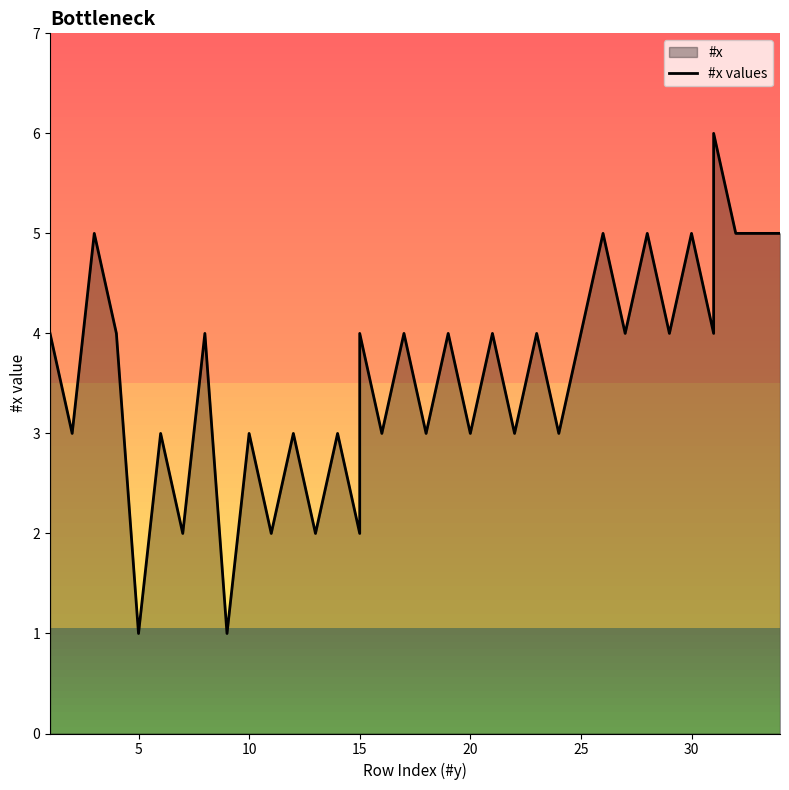

Reading left to right, list all the values displayed in this chart.

4	3	5	4	1	3	2	4	1	3	2	3	2	3	2	4	3	4	3	4	3	4	3	4	3	4	5	4	5	4	5	4	6	5	5